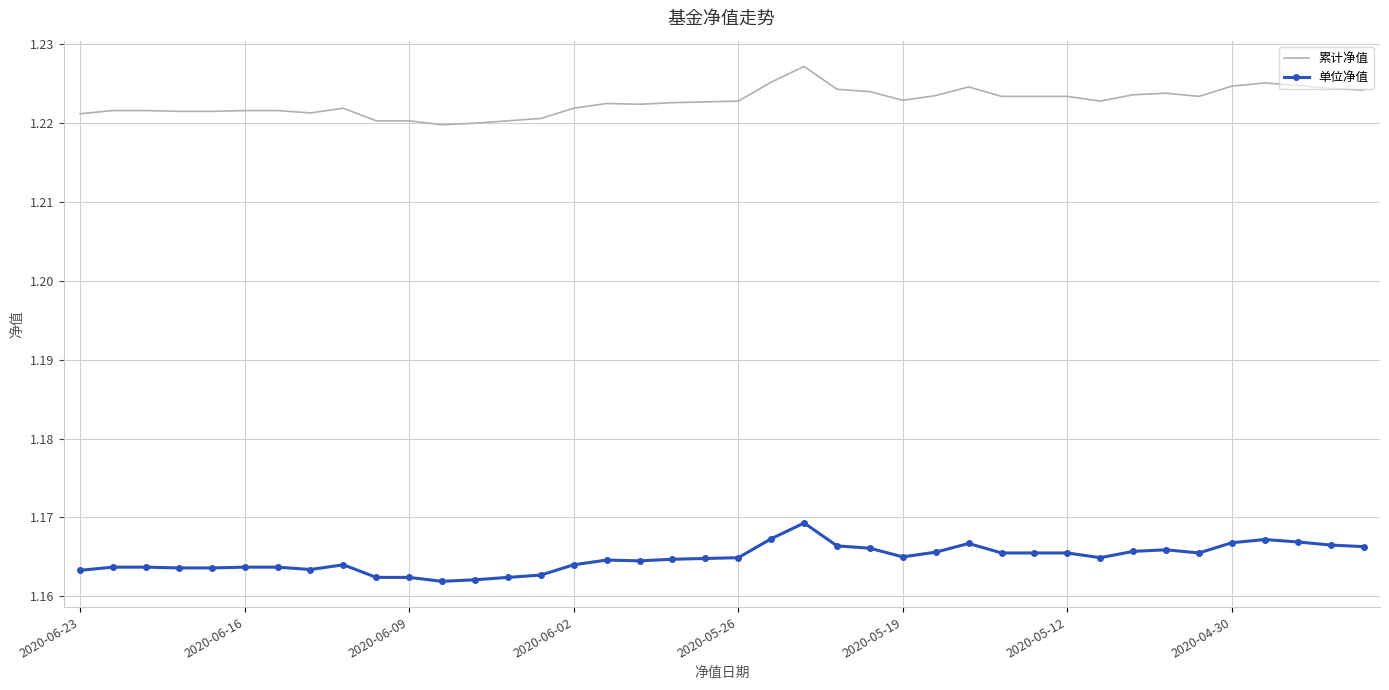

Which series has the largest total across all categories?

累计净值